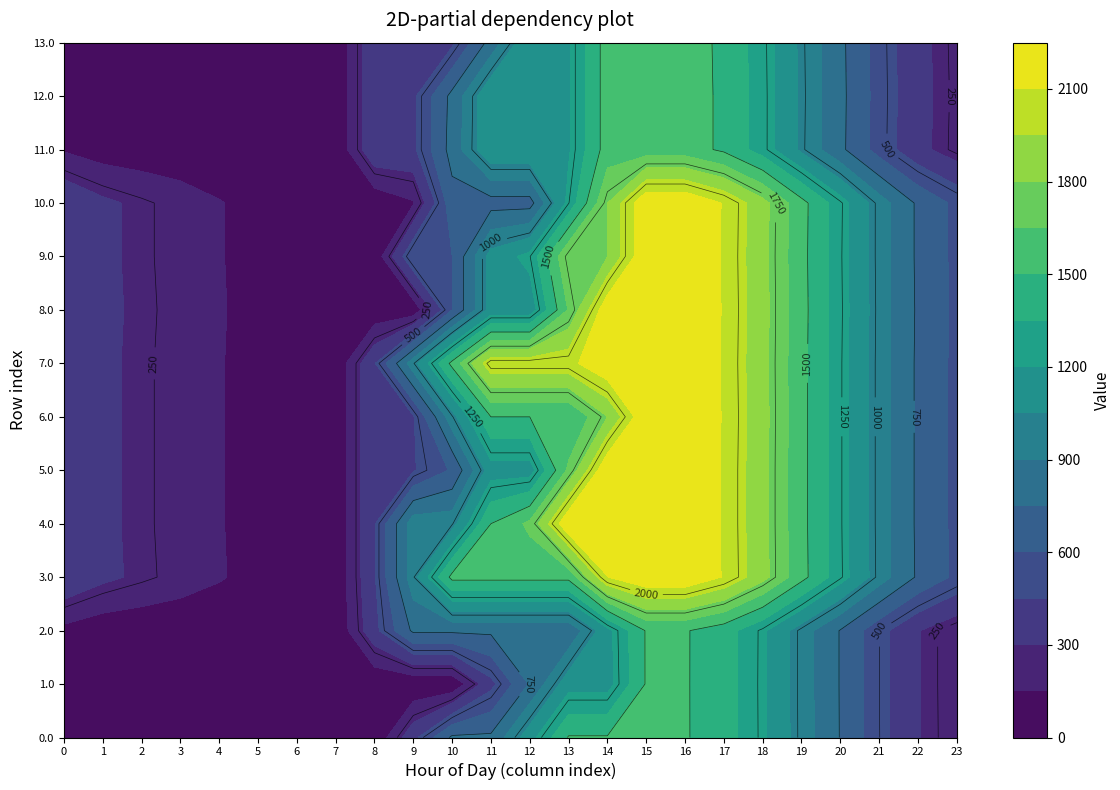

At how many categories does at least one series exceed 1775?

8